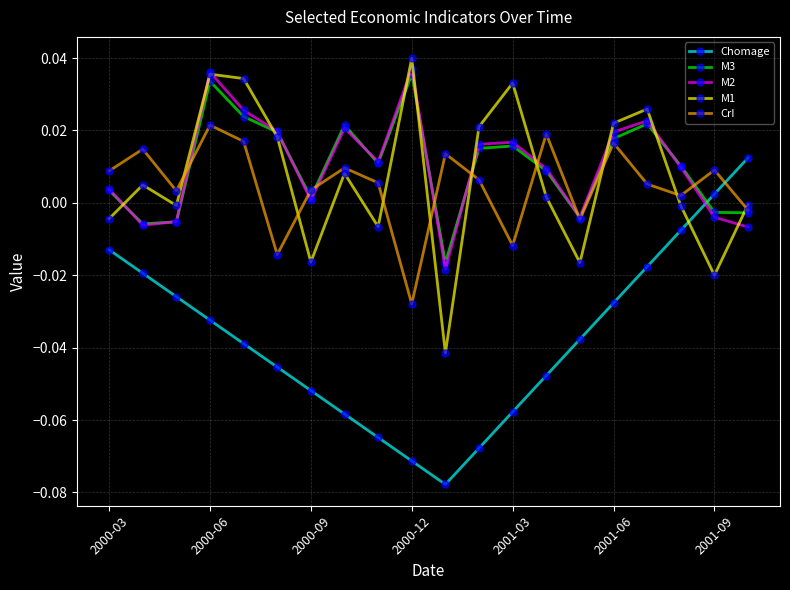

True or false: CrI and Chomage intersect in this chart.

True